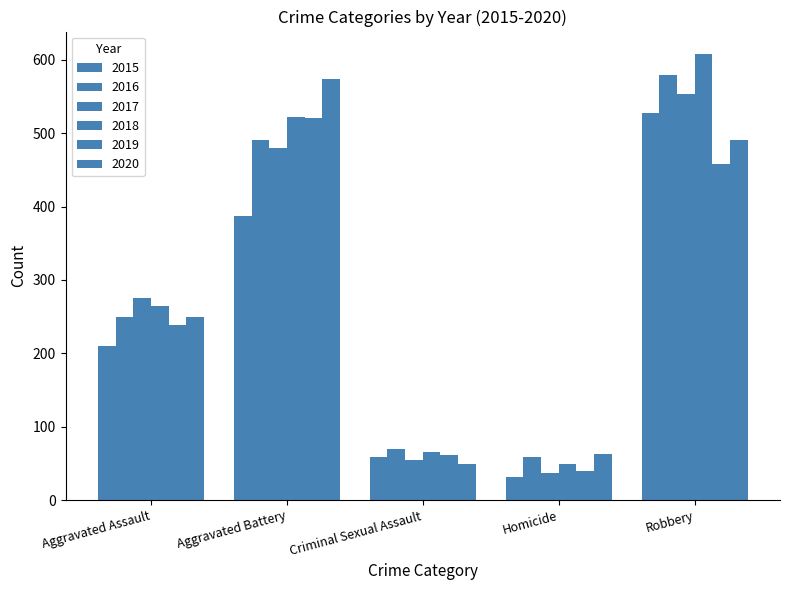

What position from the right is Robbery?

1